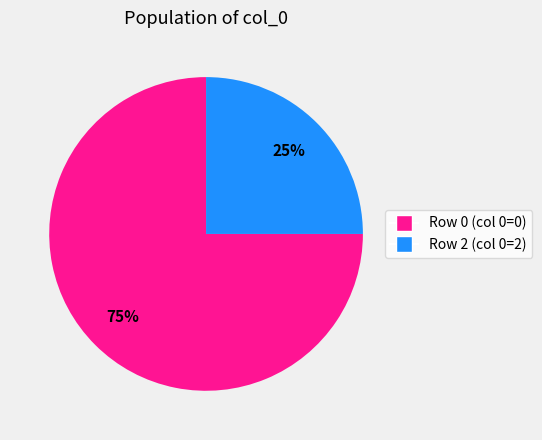

Is there a majority slice in this chart?

Yes